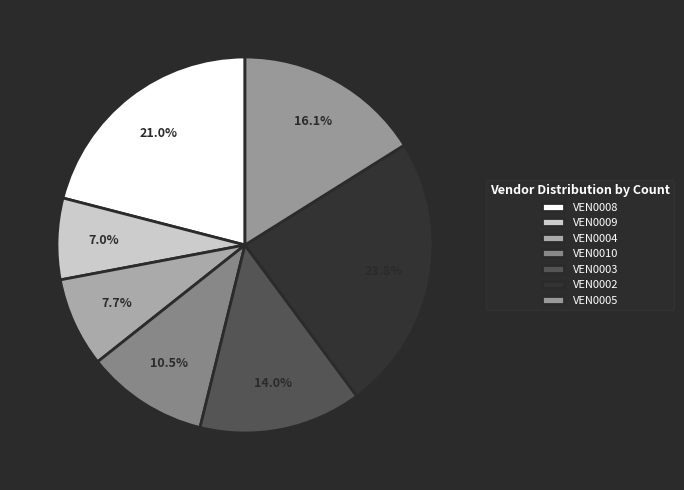

What is the largest slice in the pie chart?

VEN0002